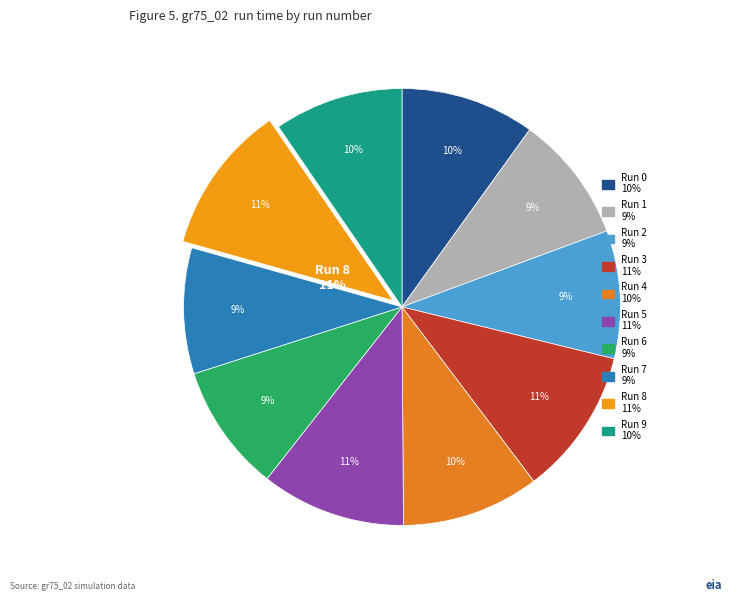

To the nearest percent, what is the average slice percentage?

10%